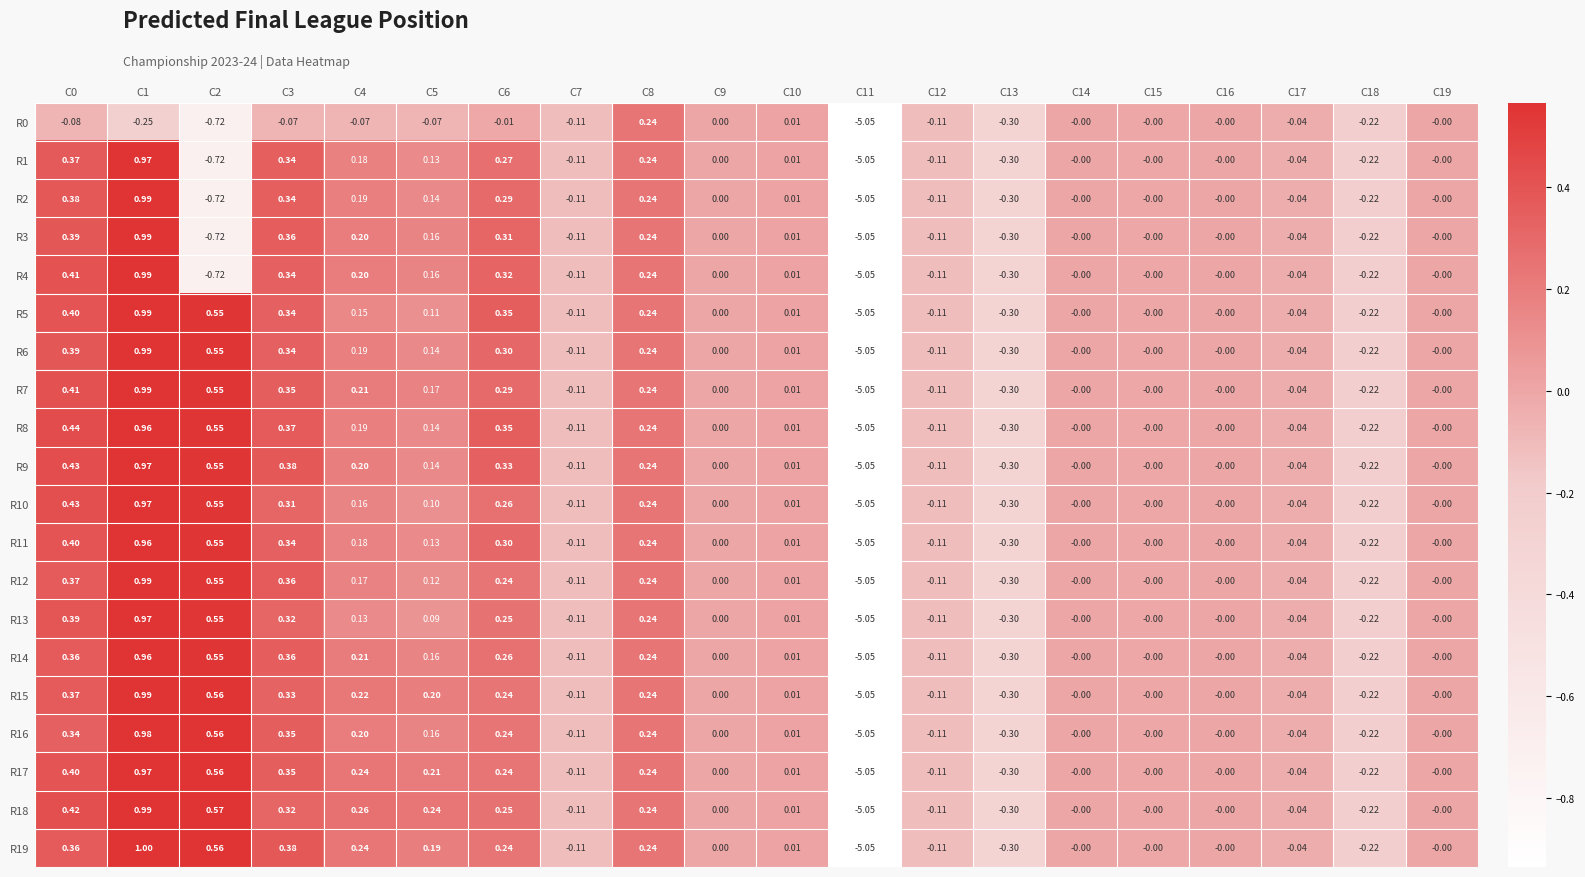

Is the value of R1 at C14 greater than the value of R18 at C2?

No